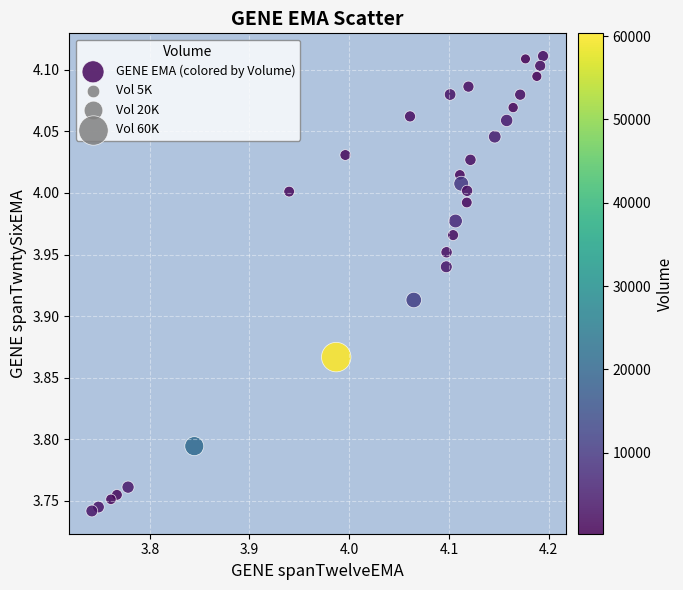

What is the range of X values (max minus min)?

0.5